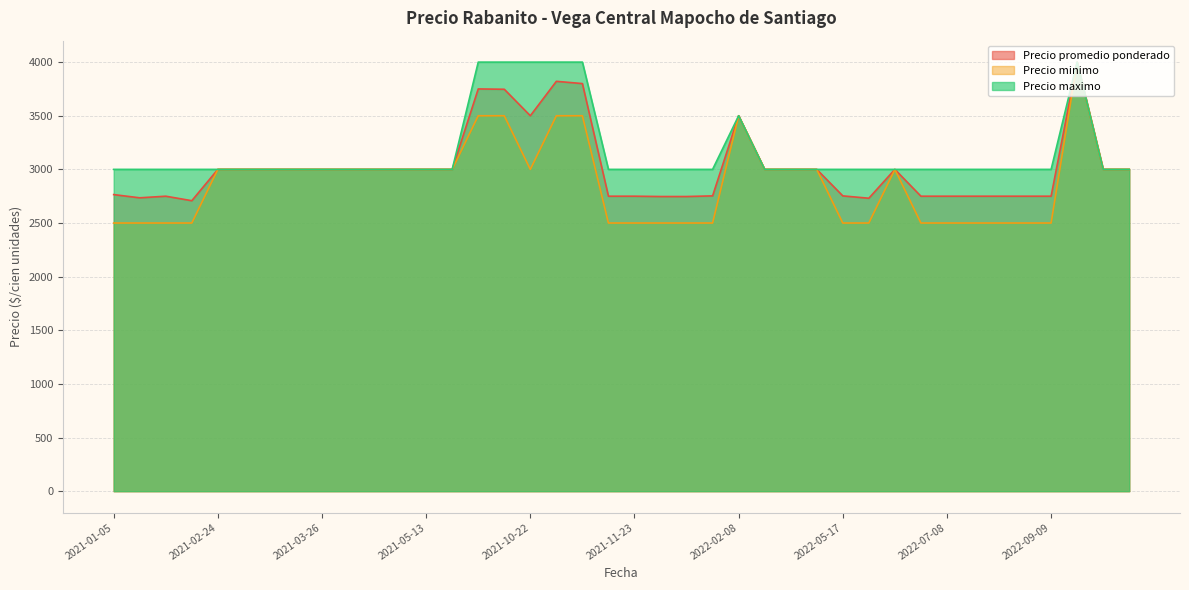

What is the difference between the maximum and minimum values in the Precio maximo series?

1000